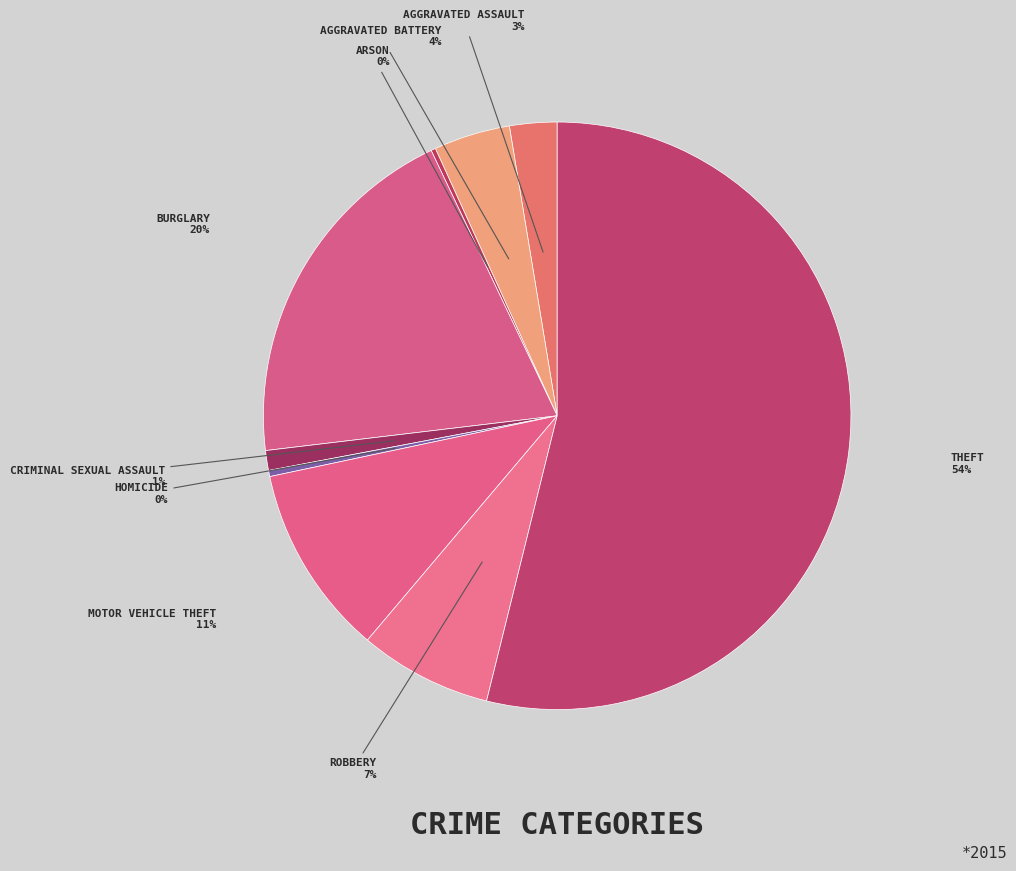

Which category has the biggest portion of the pie?

Theft